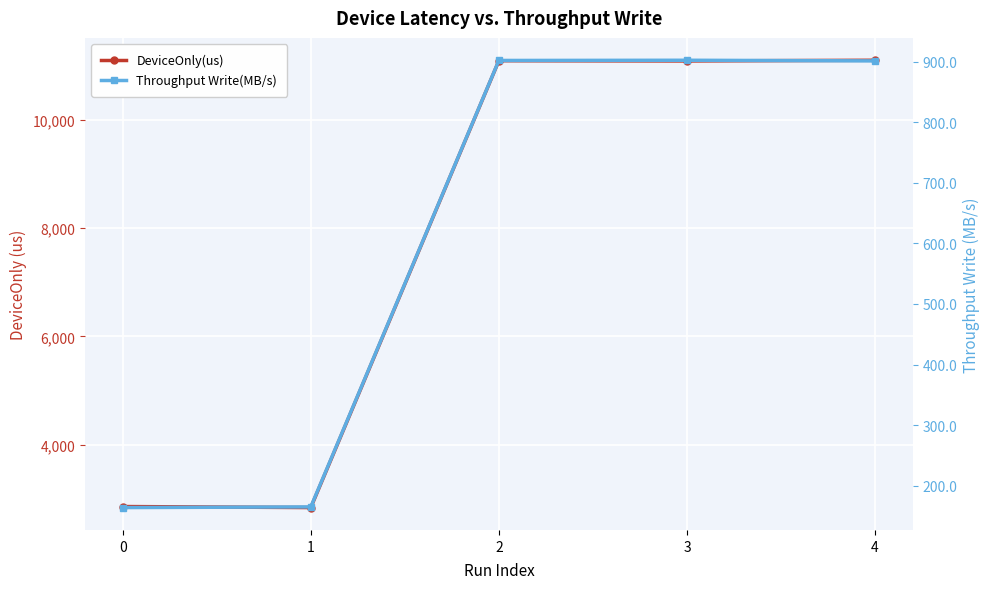

Where is the first local maximum for DeviceOnly(us)?

2